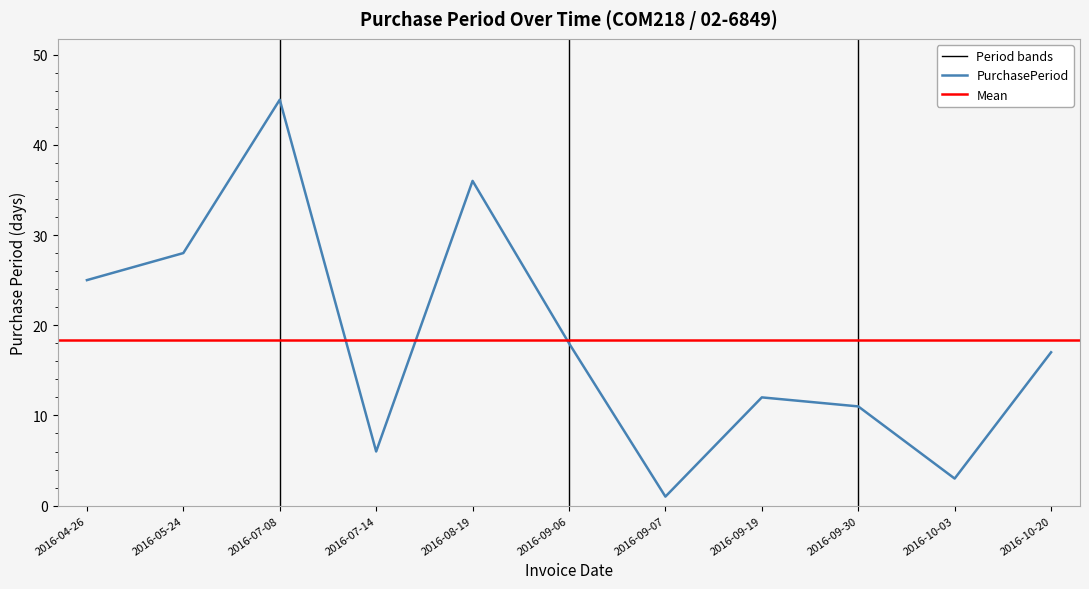

Count the number of data series in this chart.

1